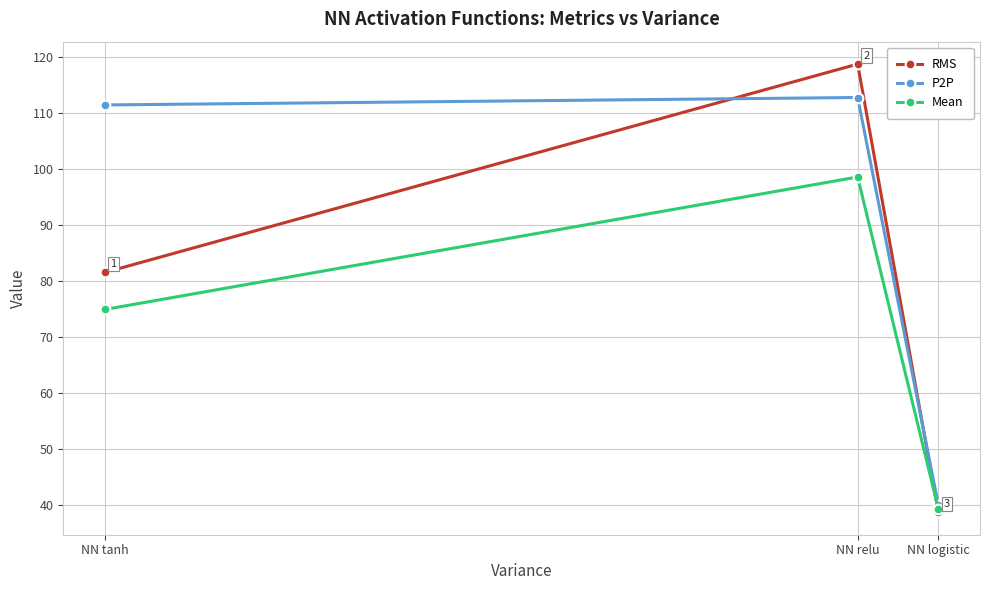

At which label is Mean closest to 68?

NN tanh